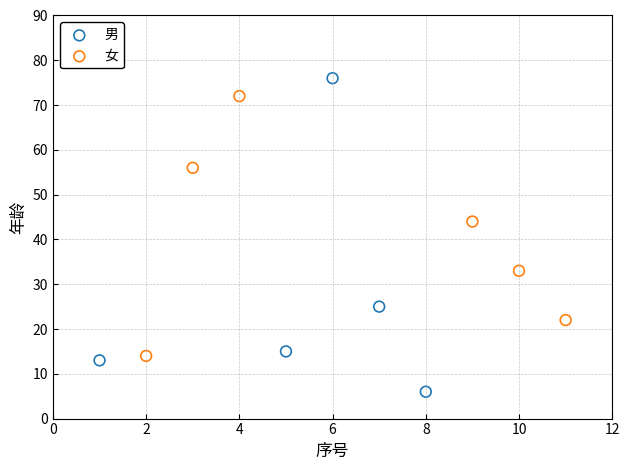

Which series reaches the minimum Y coordinate?

男